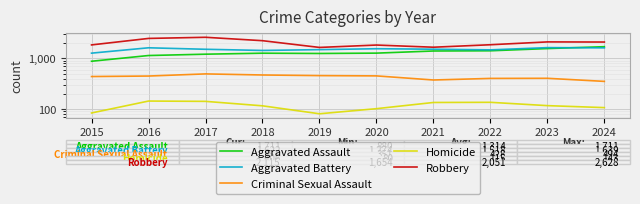

What is the value of the Criminal Sexual Assault point at the 9th from the left?

404